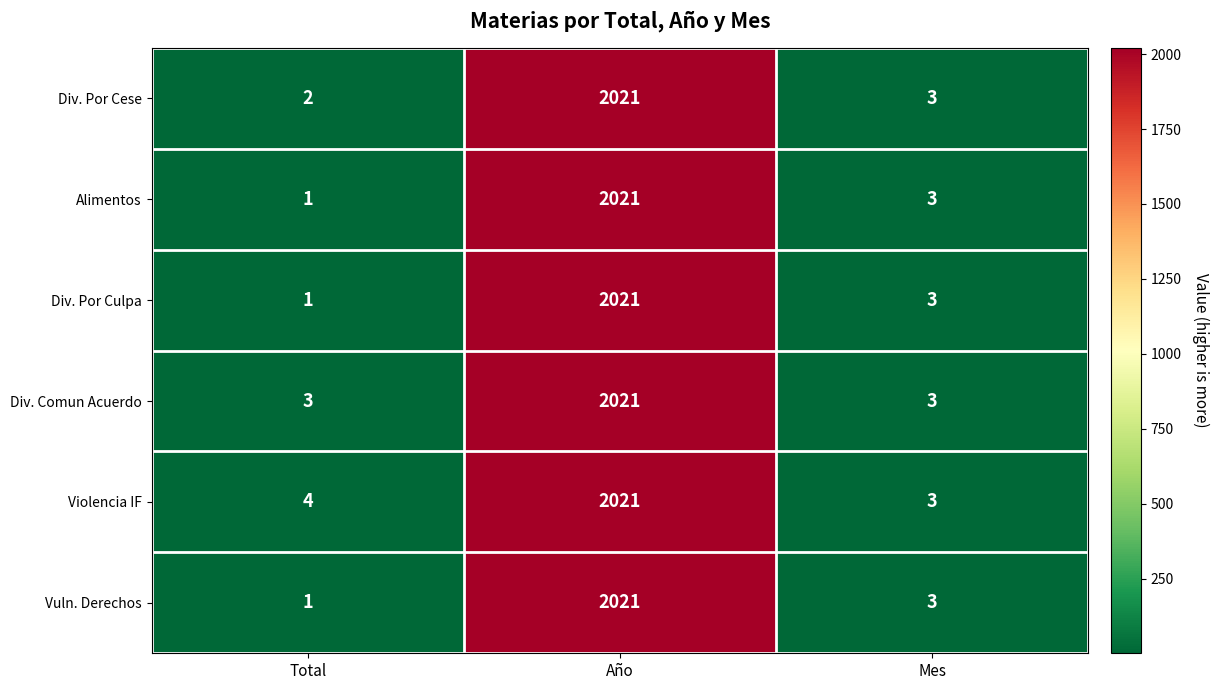

Reading left to right, extract all data points from this chart.

Div. Por Cese: Total=2	Año=2021	Mes=3
Alimentos: Total=1	Año=2021	Mes=3
Div. Por Culpa: Total=1	Año=2021	Mes=3
Div. Comun Acuerdo: Total=3	Año=2021	Mes=3
Violencia IF: Total=4	Año=2021	Mes=3
Vuln. Derechos: Total=1	Año=2021	Mes=3